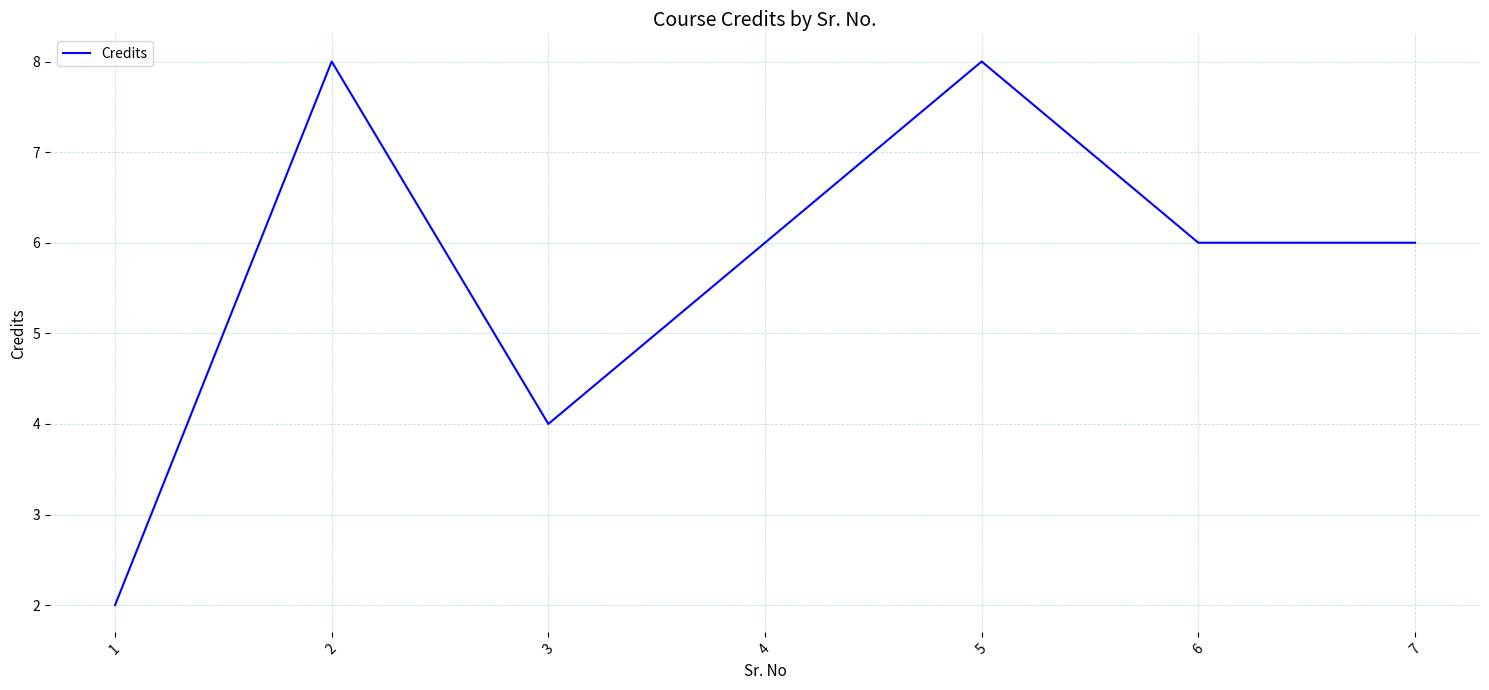

What is the difference between the maximum and second lowest values?

4